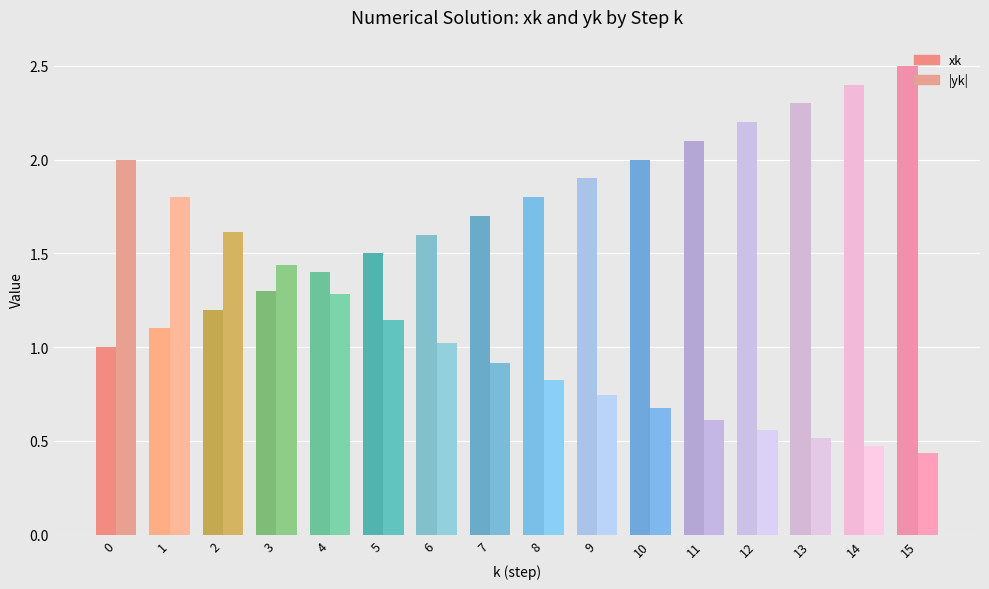

Reading left to right, extract all data points from this chart.

xk: 0=1.0	1=1.1	2=1.2	3=1.3	4=1.4	5=1.5	6=1.6	7=1.7	8=1.8	9=1.9	10=2.0	11=2.1	12=2.2	13=2.3	14=2.4	15=2.5
|yk|: 0=2.0	1=1.8	2=1.6	3=1.4	4=1.3	5=1.1	6=1.0	7=0.9	8=0.8	9=0.7	10=0.7	11=0.6	12=0.6	13=0.5	14=0.5	15=0.4